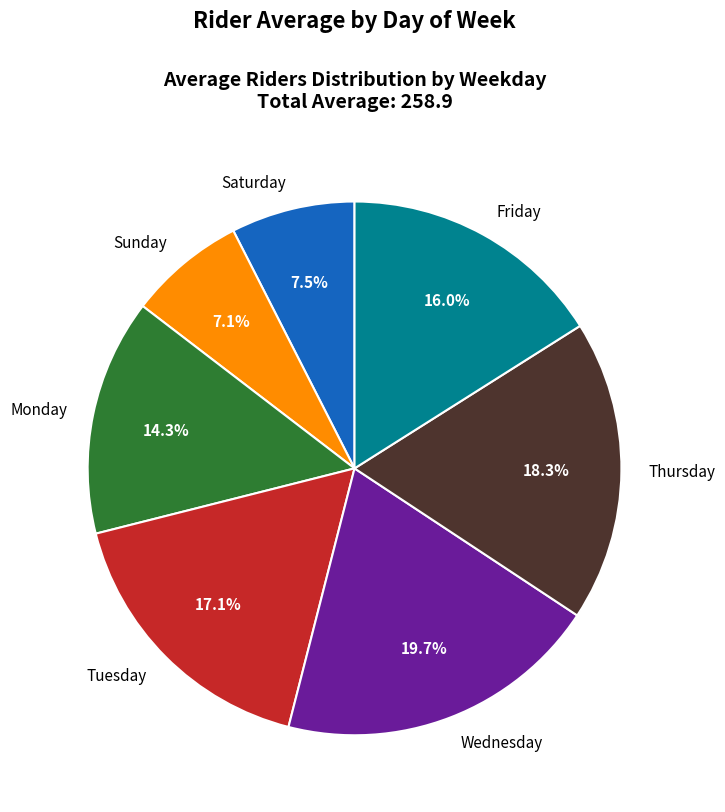

To the nearest percent, what is the difference between the Friday and Thursday slice percentages?

2%